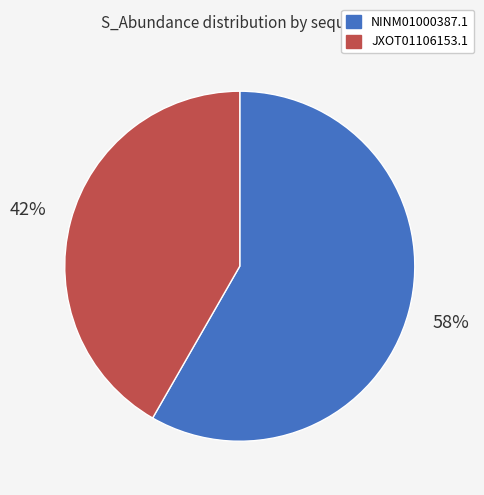

Is there any slice that represents more than half of the pie?

Yes